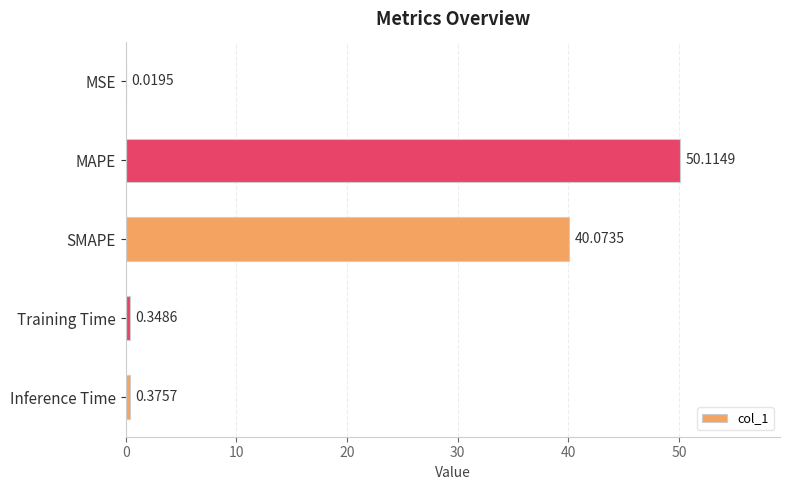

What is the sum of the values at Training Time and SMAPE?

40.4